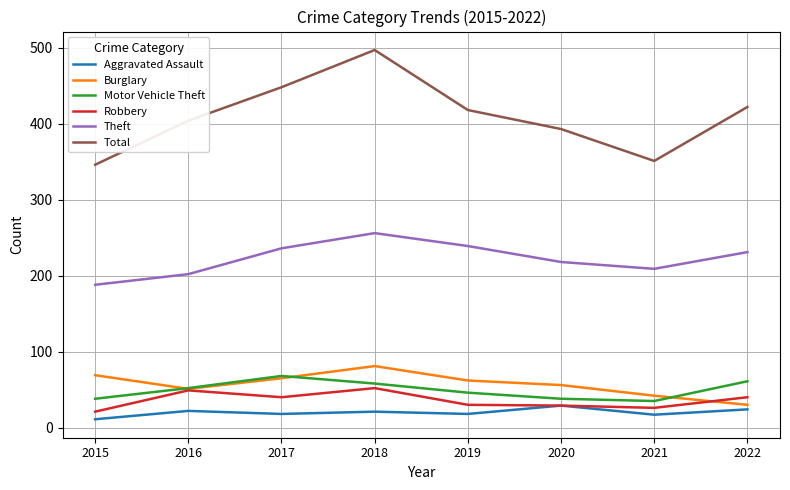

What is the difference between the second highest and minimum values in the Theft series?

51